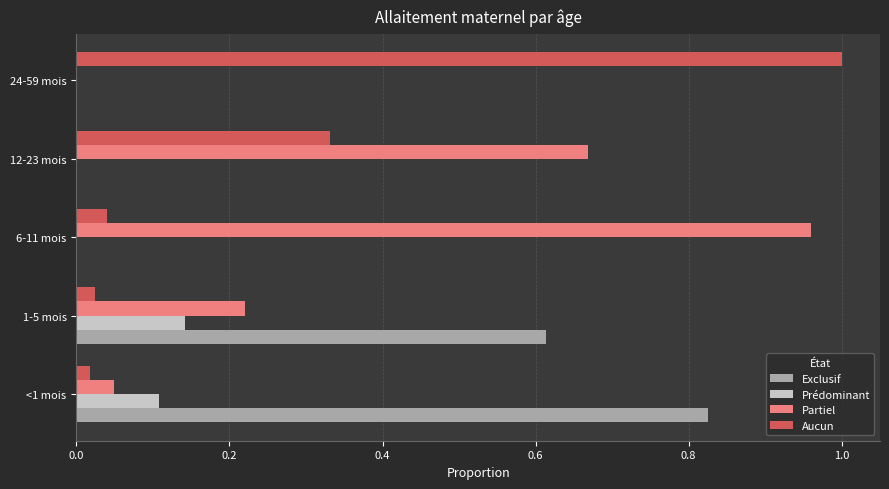

Which series changed the most between 1-5 mois and 6-11 mois?

Partiel